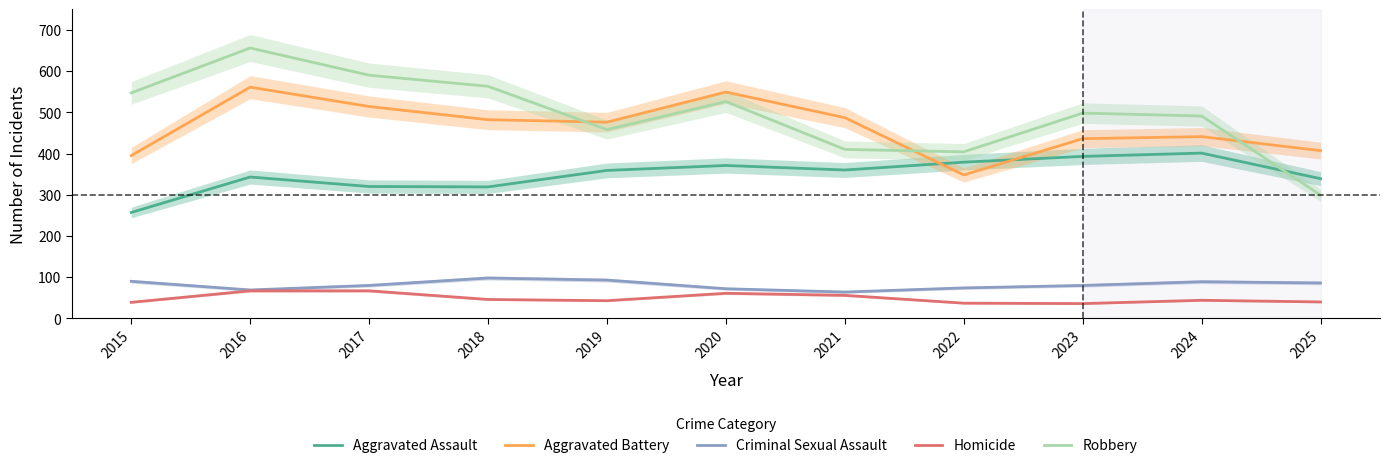

Is this an area chart (filled region under the line)?

No